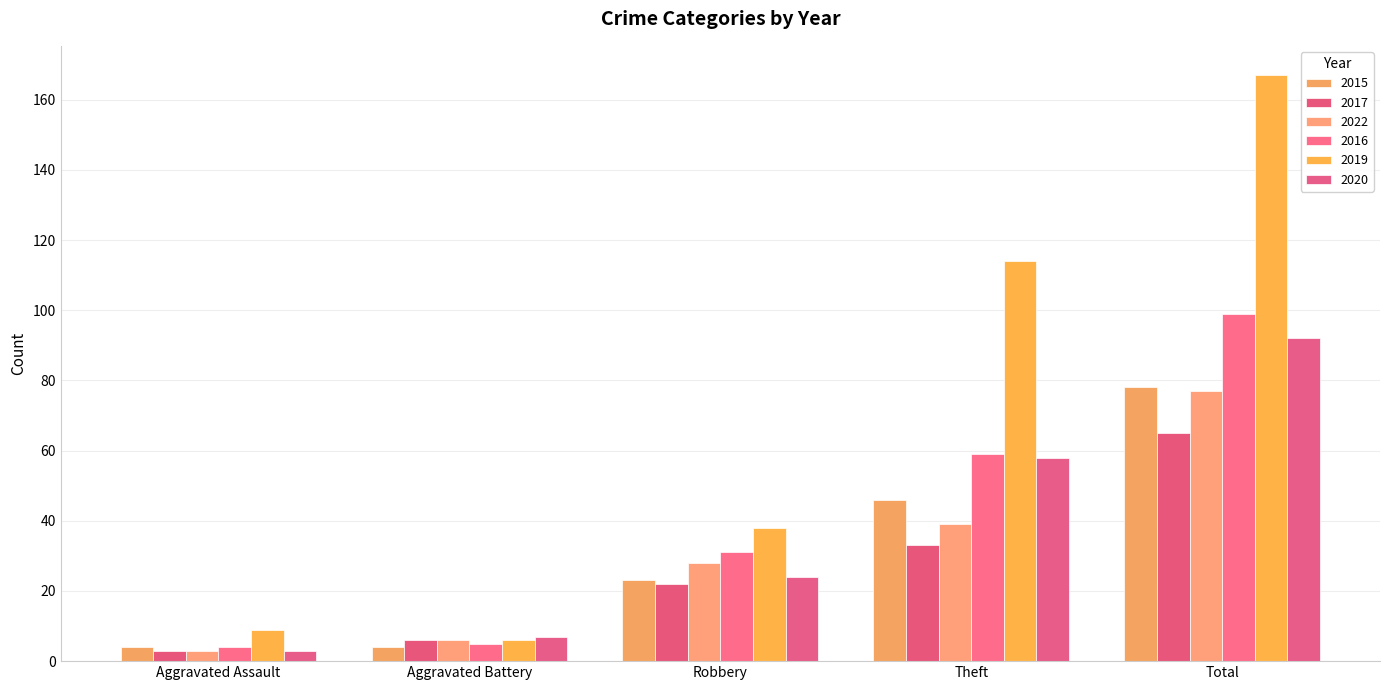

What position from the left is Aggravated Assault?

1